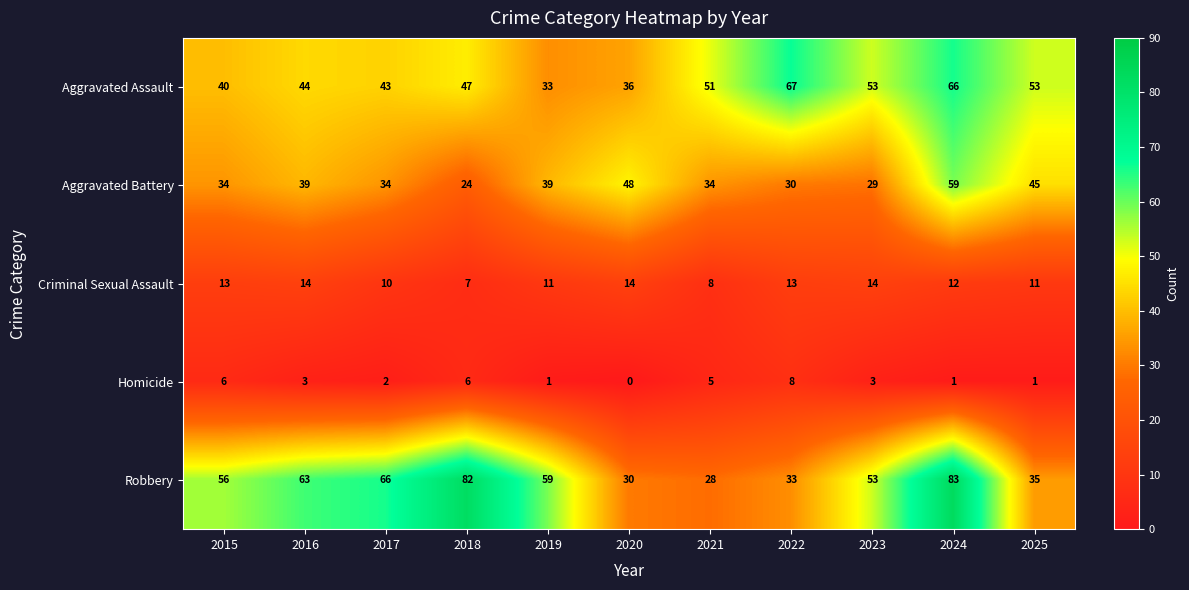

At how many categories does at least one series exceed 55?

7